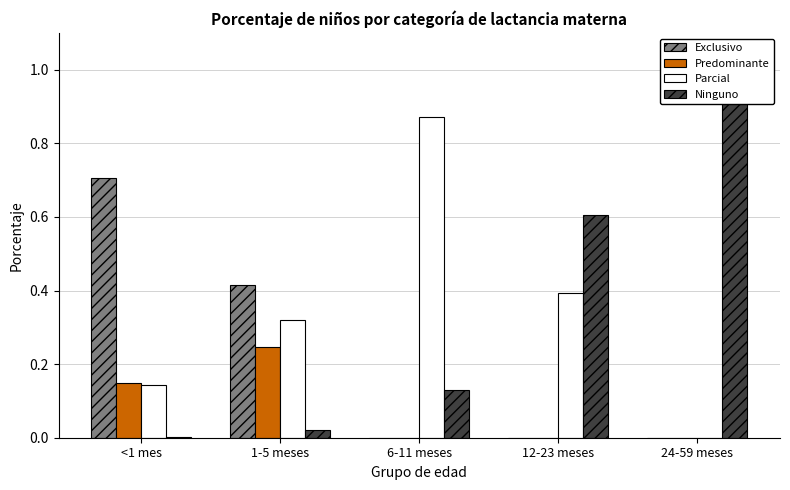

What is the difference between the Ninguno values at 12-23 meses and 6-11 meses?

0.5